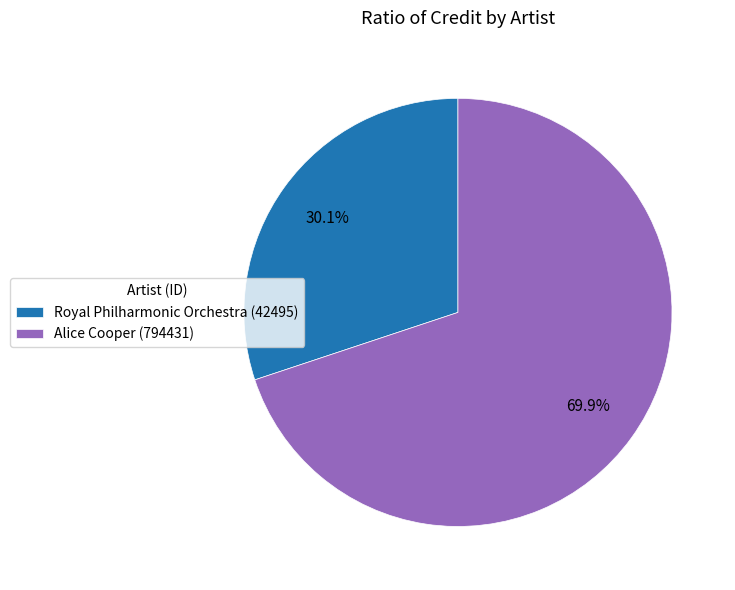

How much of the chart is everything except Royal Philharmonic Orchestra (42495)?

69.9%